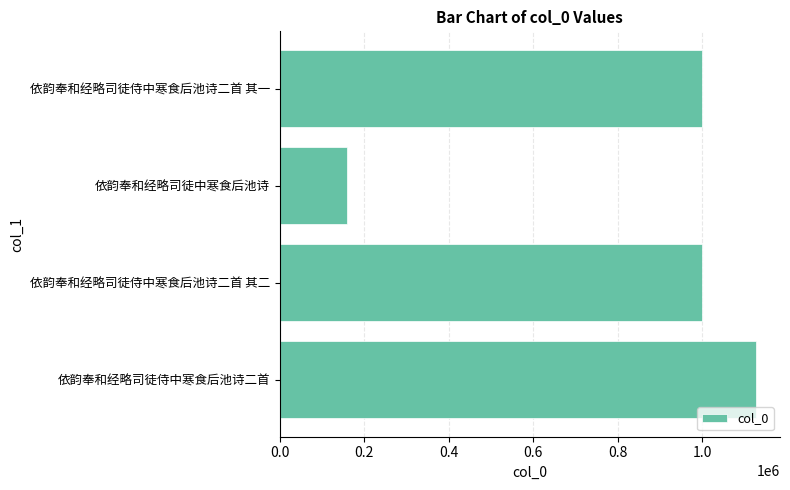

How many data points are less than 999796?

2